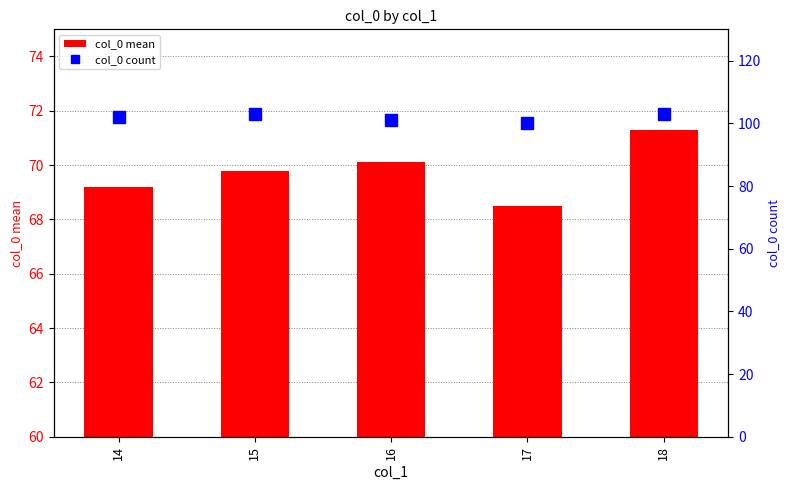

What is the value of the col_0 count bar at the 5th from the left?

103.0